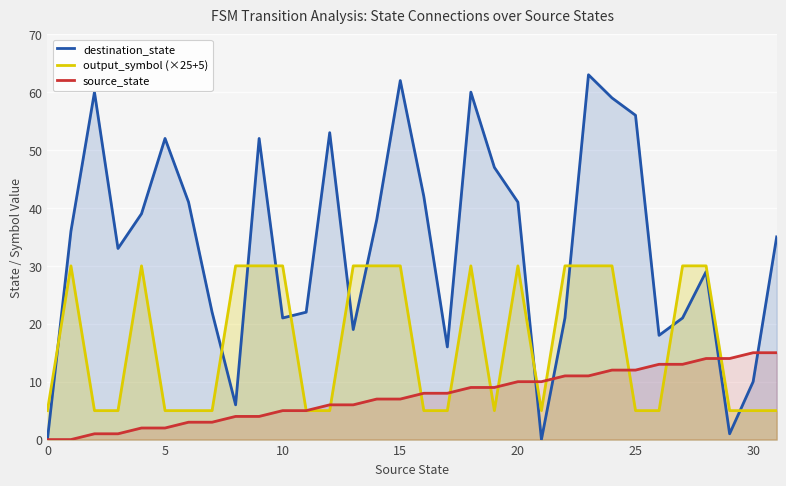

At which category is the sum across all series the highest?

23